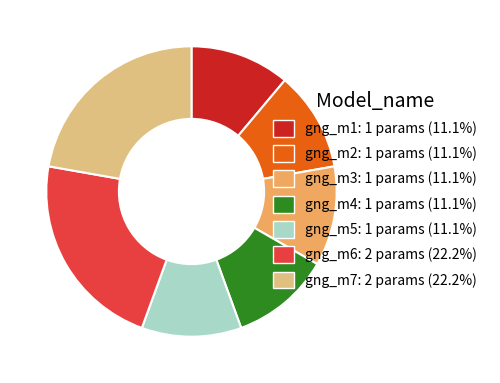

Do gng_m3: 1 params (11.1%) and gng_m7: 2 params (22.2%) together represent more than half of the pie?

No